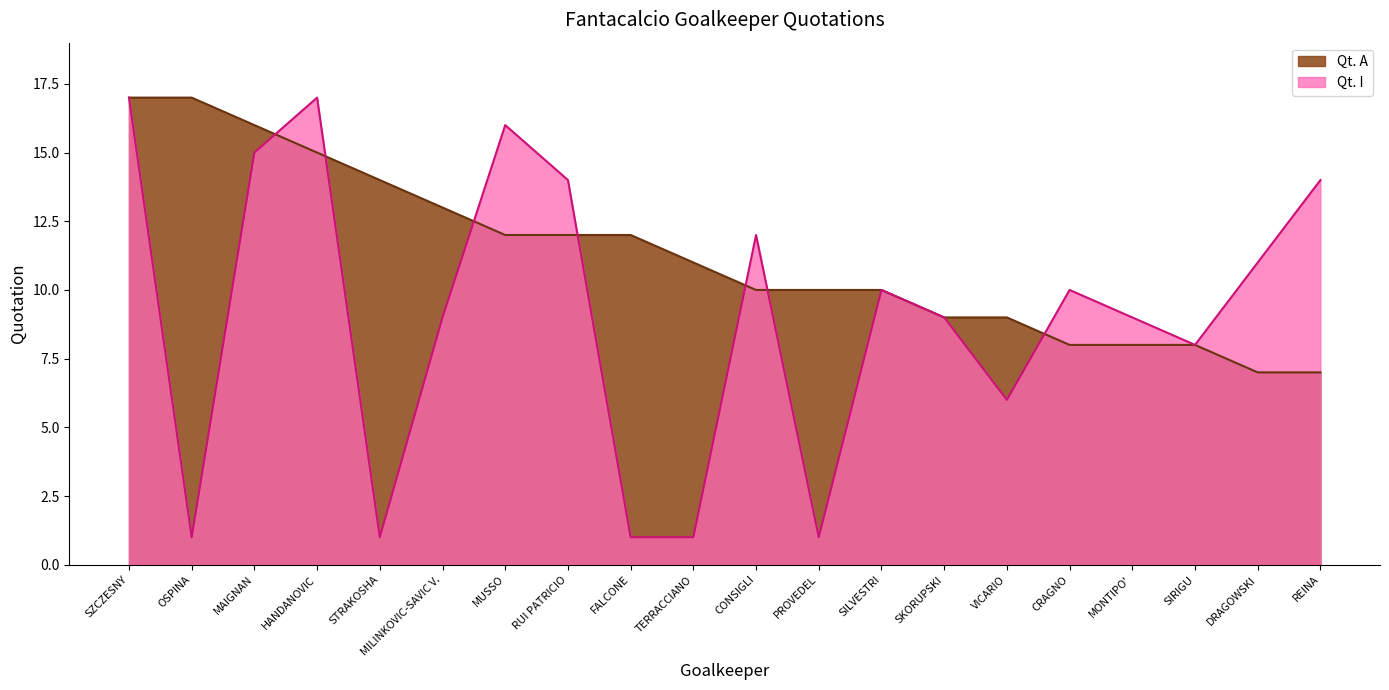

Which category has the lowest value in the Qt. A series?

DRAGOWSKI